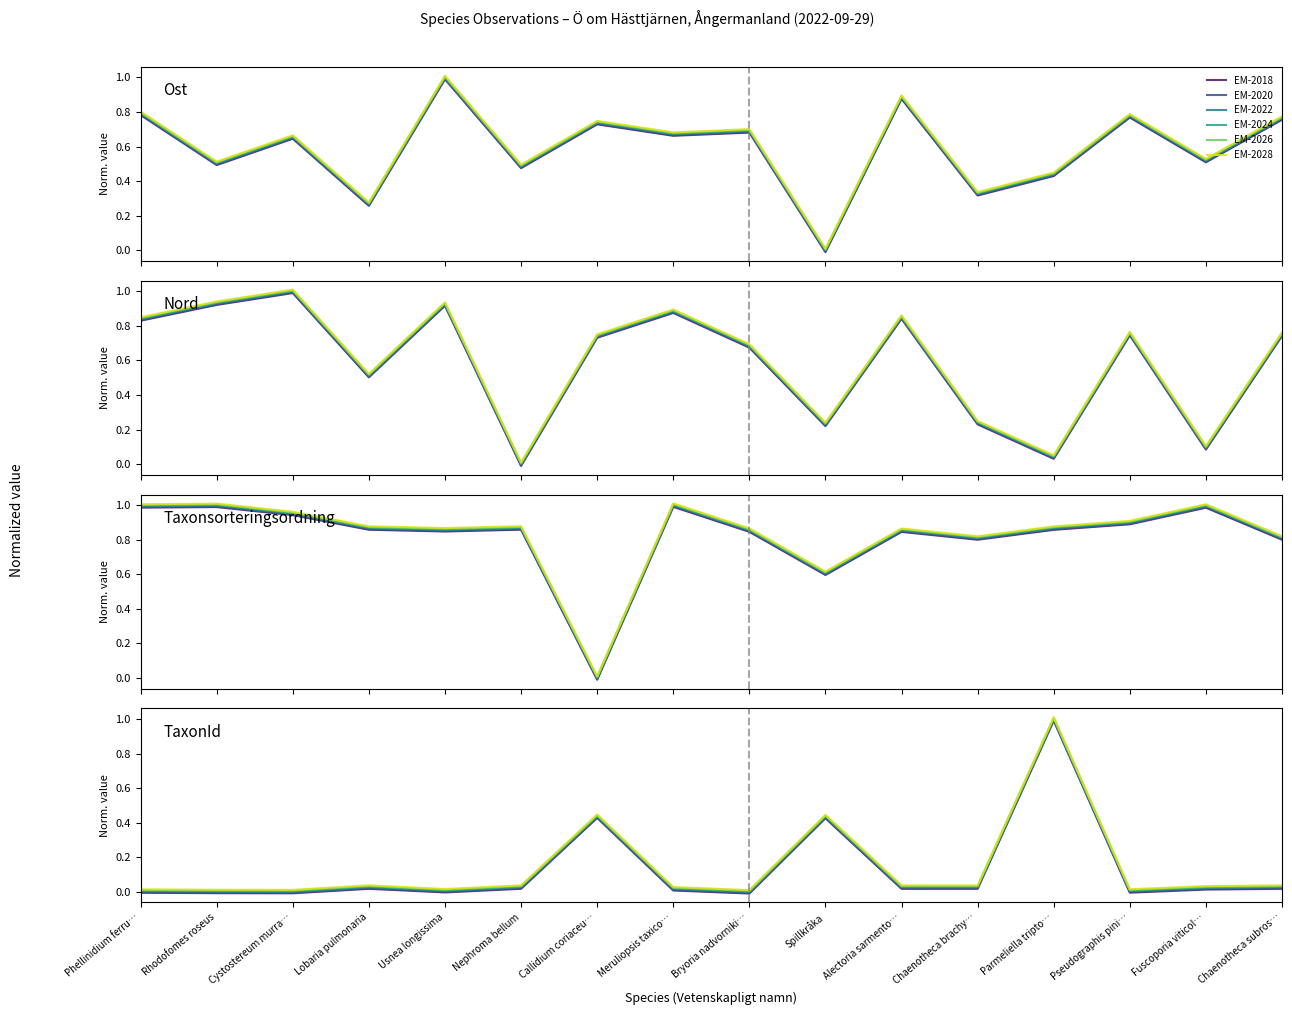

What is the difference between the maximum and minimum values in the EM-2020 series?

1.0